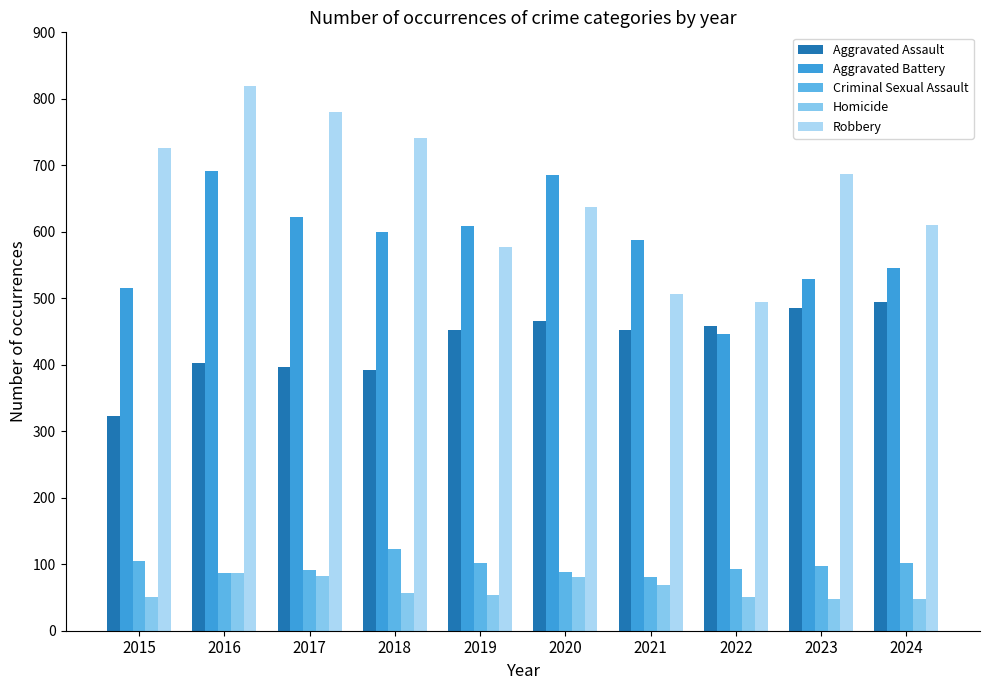

Where is Aggravated Battery nearest to the value 568?

2021